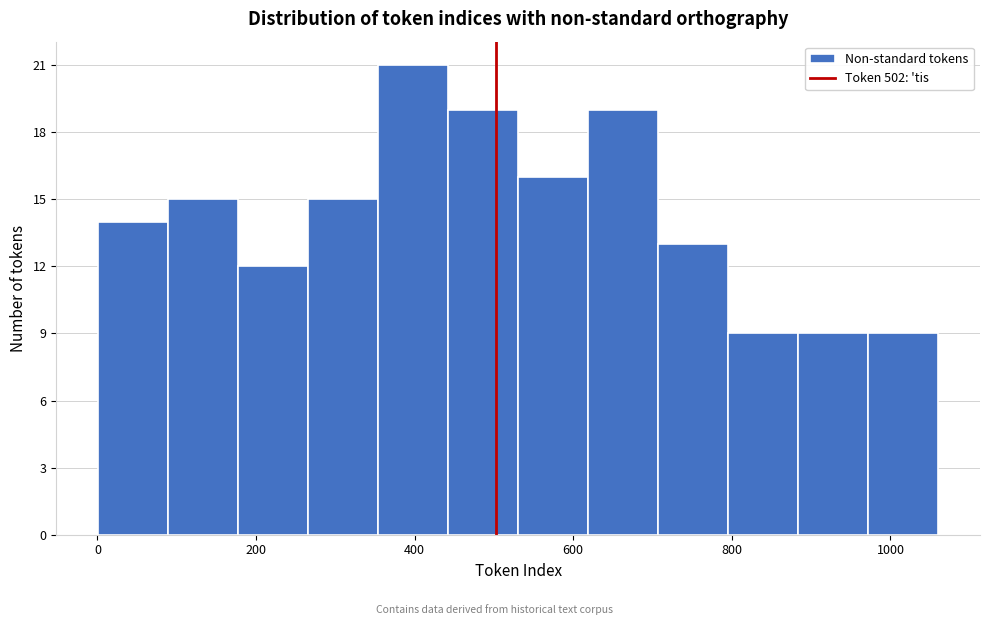

Reading left to right, list every bar in this chart as the range it spans on the x-axis followed by its height. Neither the bar edges nor the heights are printed on the chart, so give them approximately, as read against the axes.

0 to 80: 14
80 to 180: 15
180 to 260: 12
260 to 360: 15
360 to 440: 21
440 to 540: 19
540 to 620: 16
620 to 700: 19
700 to 800: 13
800 to 880: 9
880 to 980: 9
980 to 1060: 9